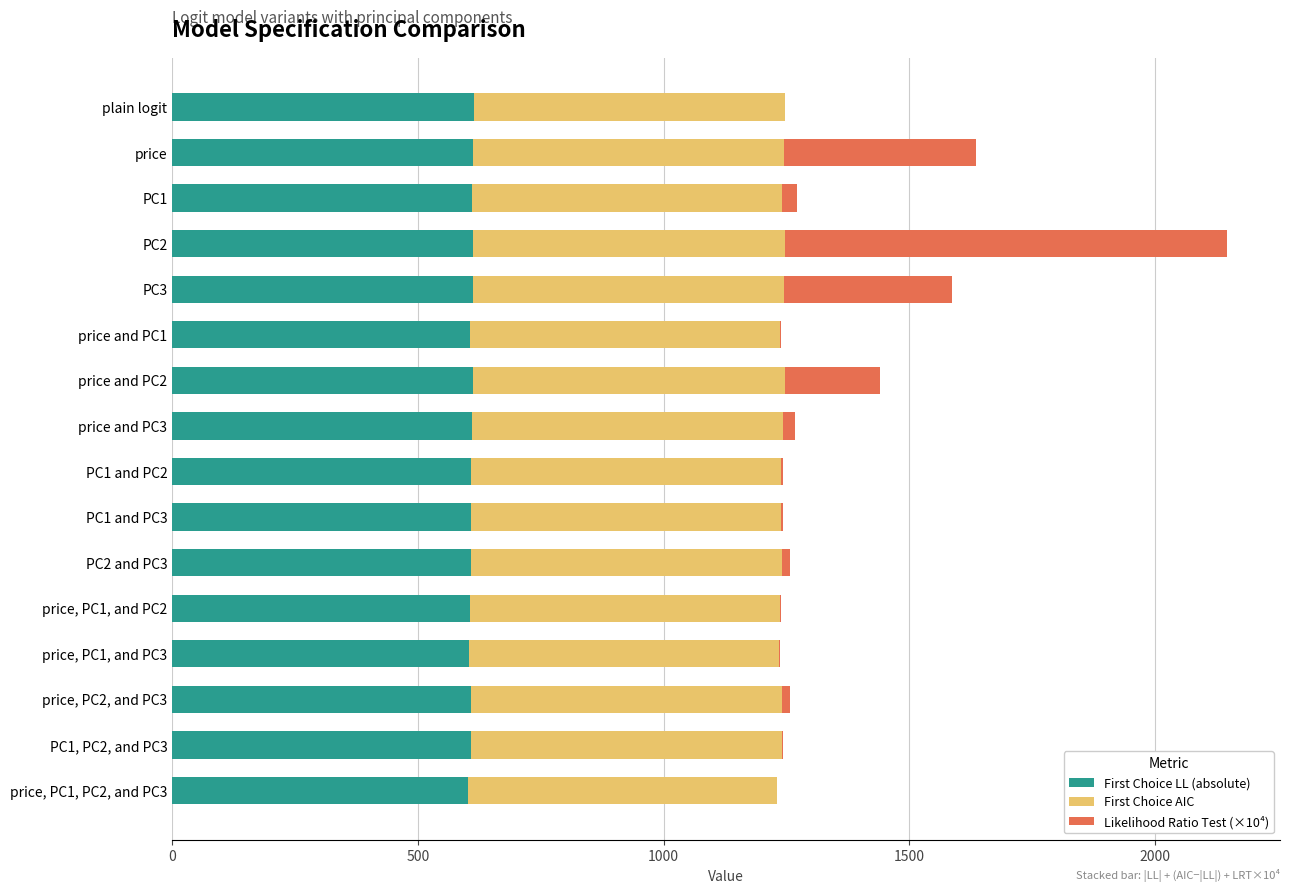

What is the highest value of the First Choice LL (absolute) series?

613.9